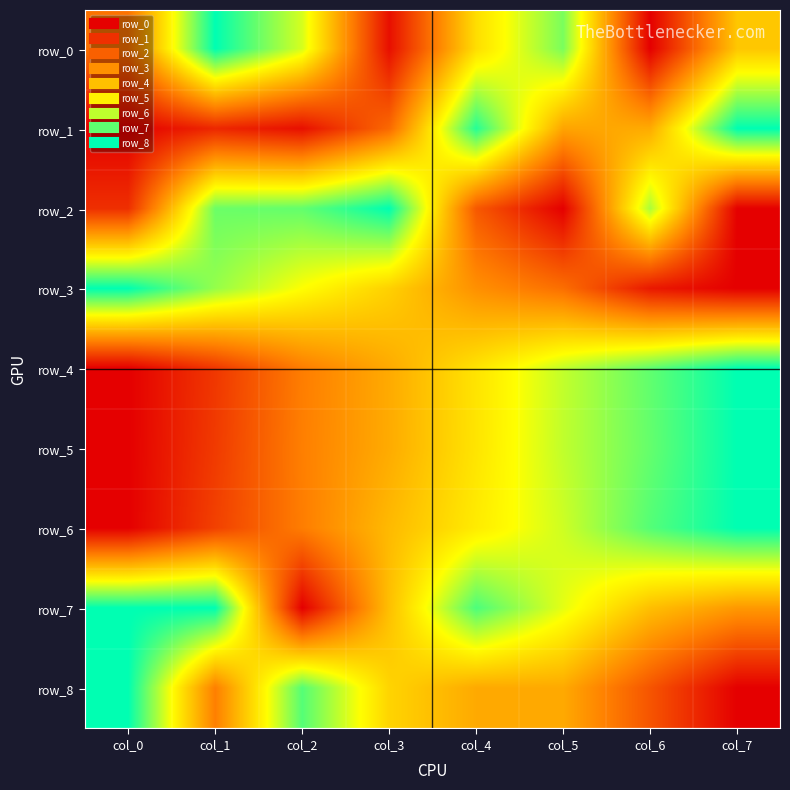

At which label is row_2 closest to 0?

col_7